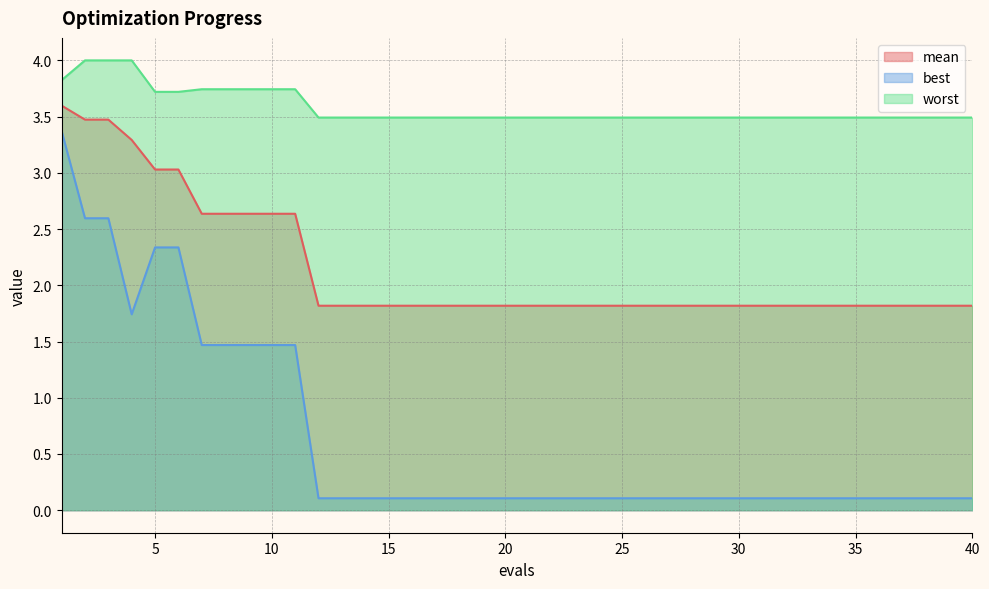

Between 11 and 20, which is larger?

11